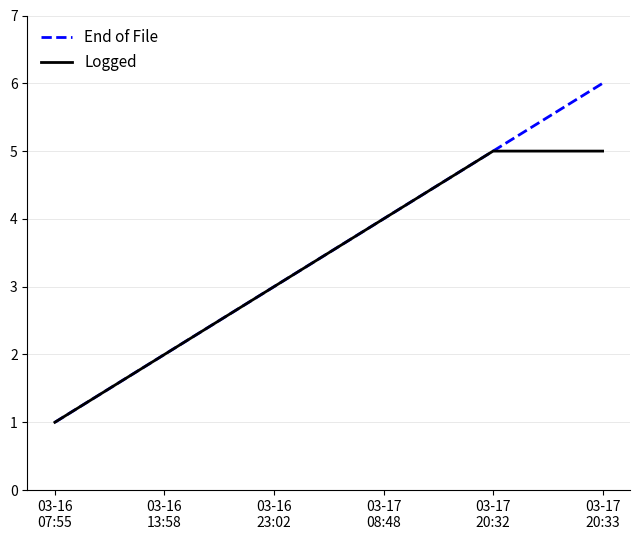

Which category has the lowest value in the End of File series?

03-16
07:55